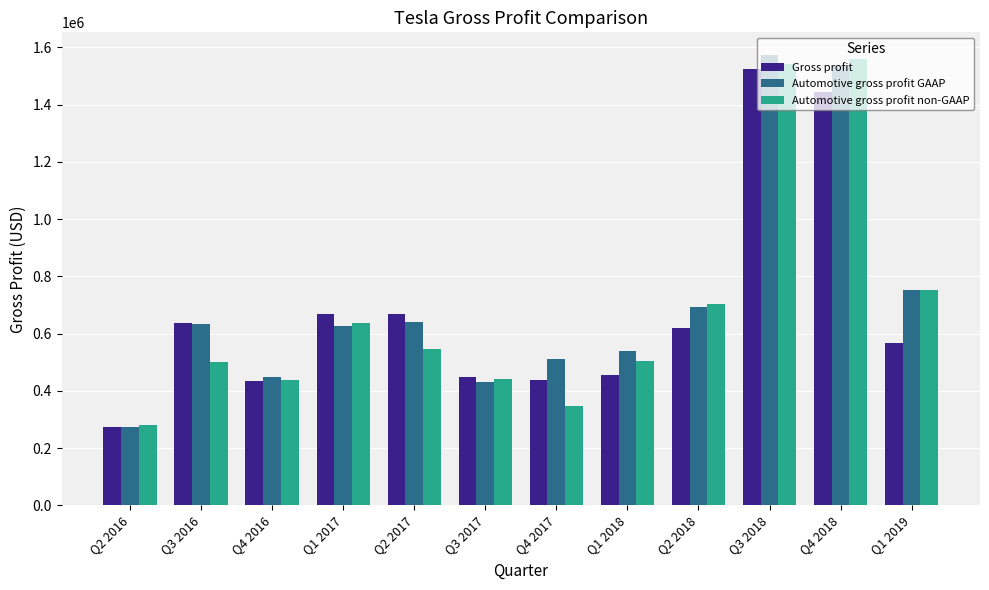

Is it true that Automotive gross profit GAAP equals 689701 at Q4 2016?

False